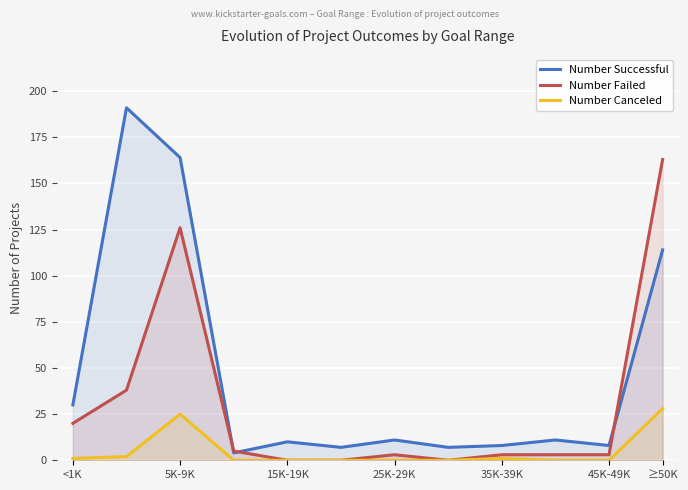

What is the maximum value for Number Successful?

191